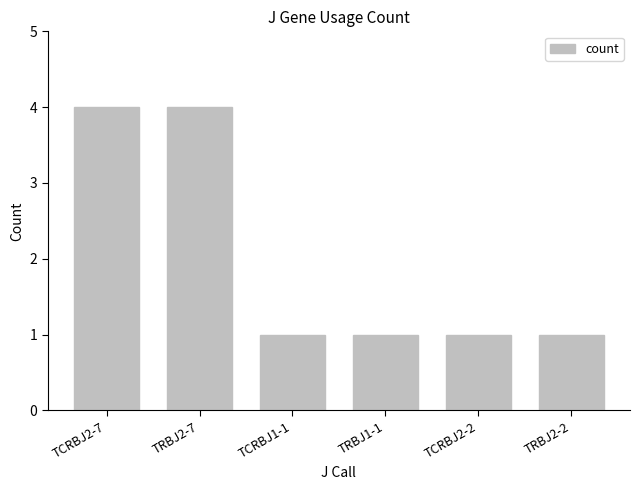

What is the difference between the second highest and second lowest values?

3